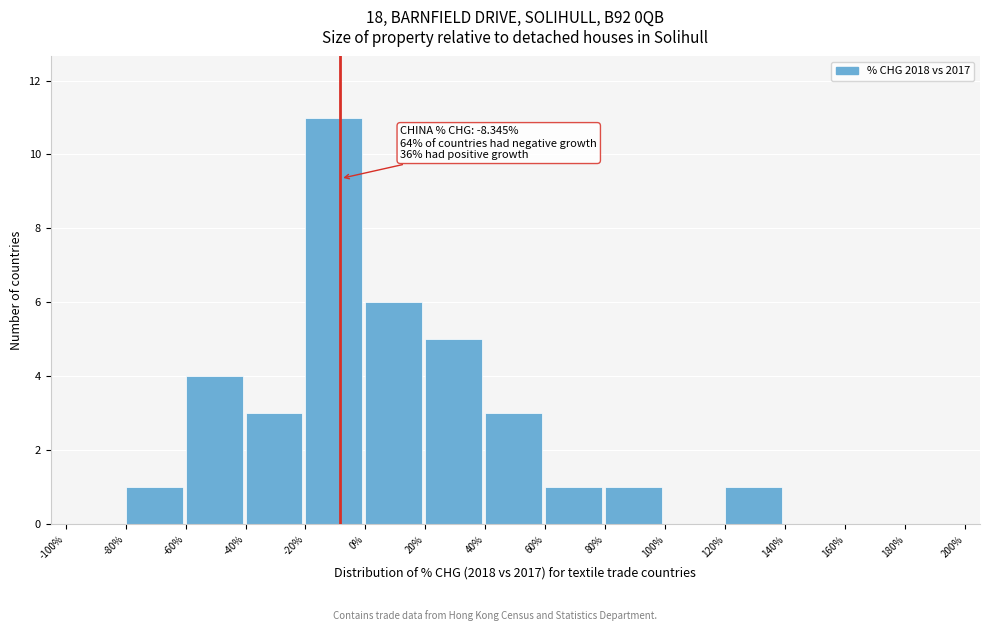

Which range on the x-axis has the tallest bar?

-20% to 0%